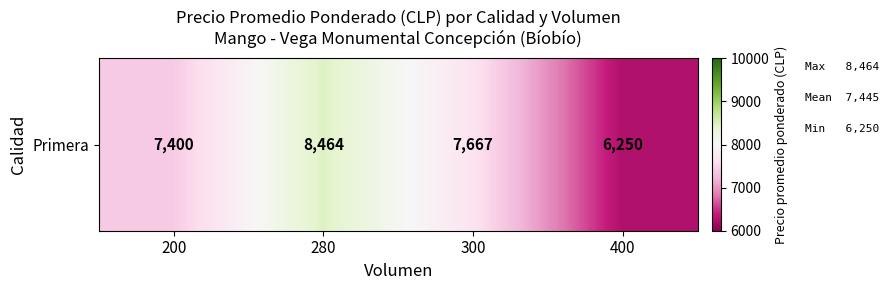

What is the sum of all values?

29781